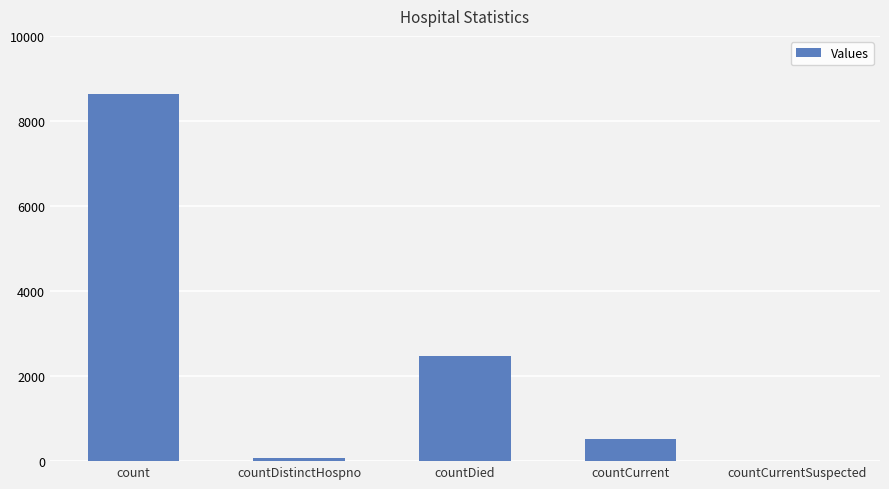

What is the maximum value shown in the chart?

8636